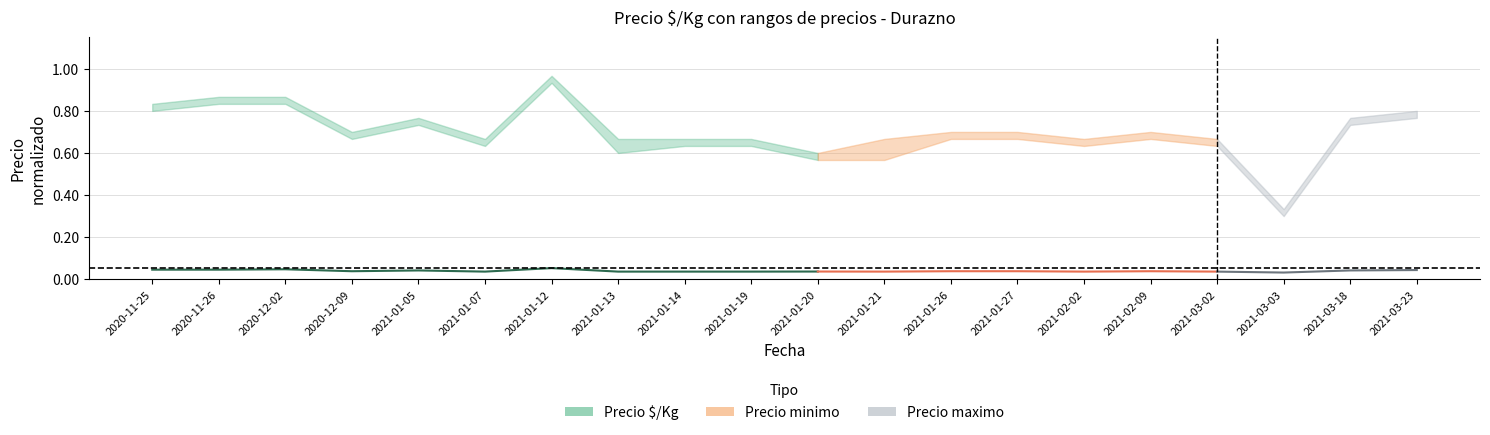

Where is the first local minimum?

2020-12-09